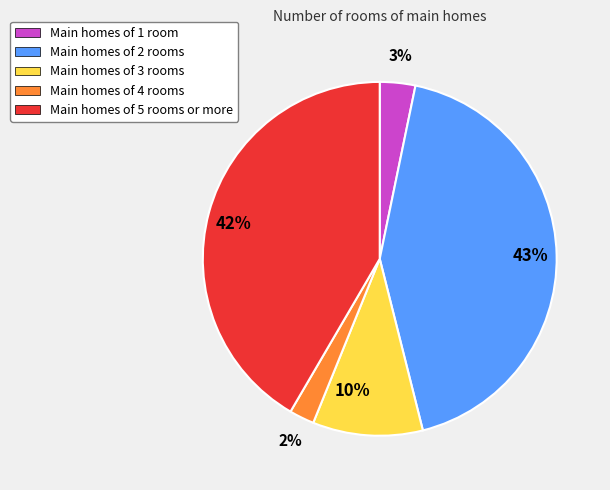

Which has a higher value, Main homes of 2 rooms or Main homes of 1 room?

Main homes of 2 rooms